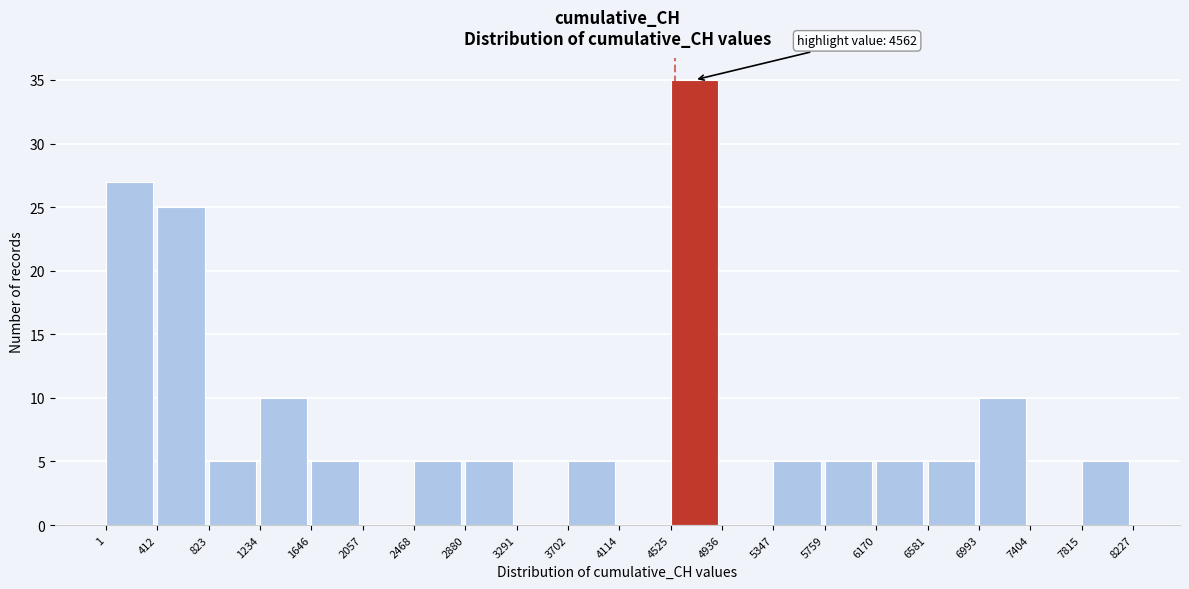

Which range on the x-axis has the tallest bar?

4525 to 4936